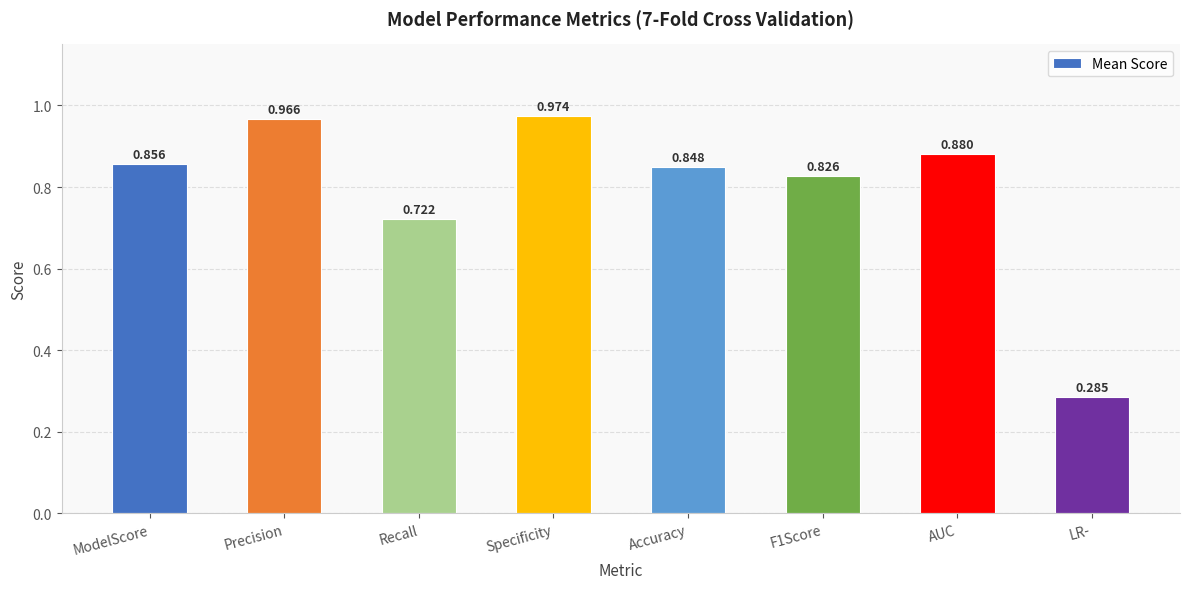

Which label corresponds to the largest value in the chart?

Specificity